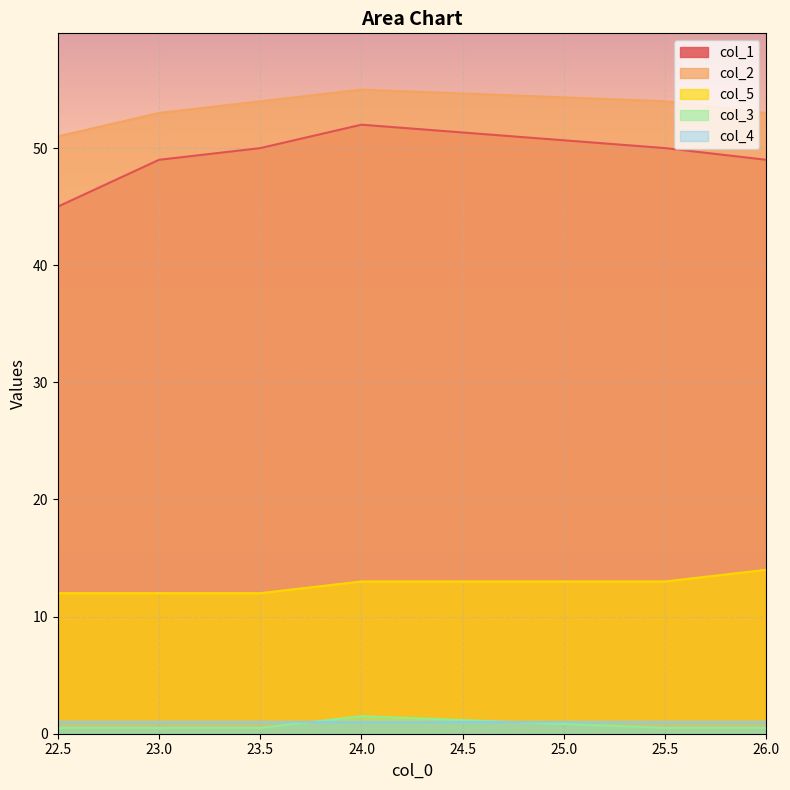

What is the difference between the maximum and minimum values in the col_1 series?

7.0